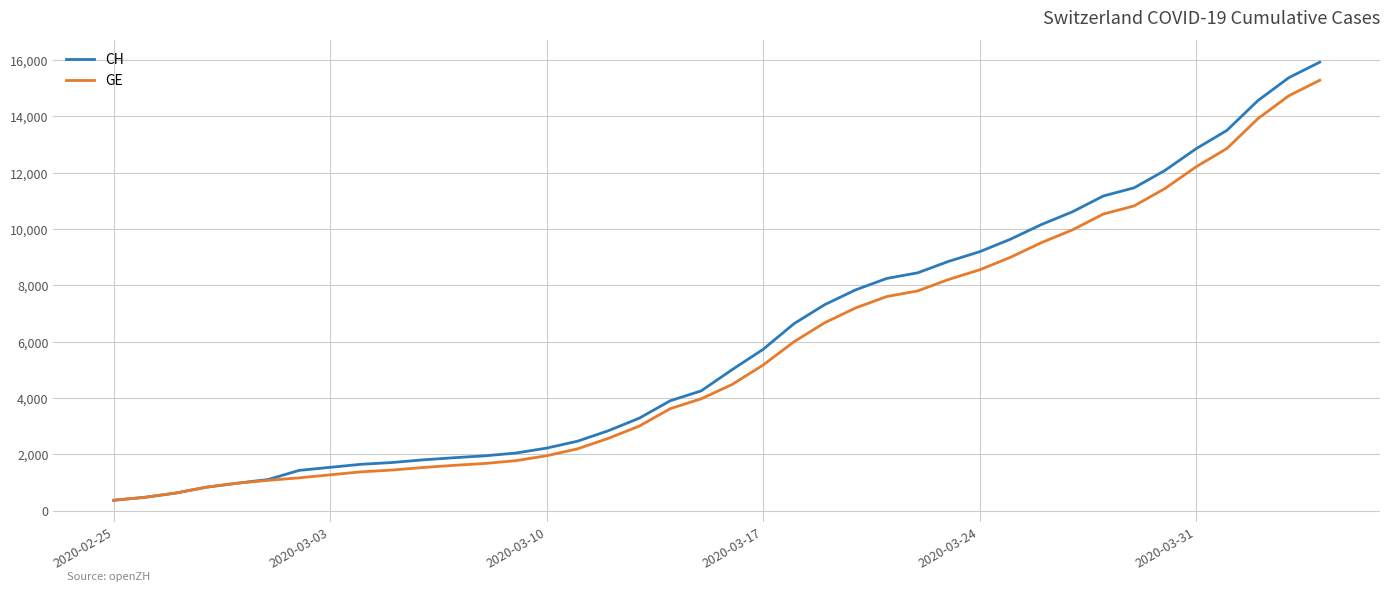

Which series has the largest total across all categories?

CH